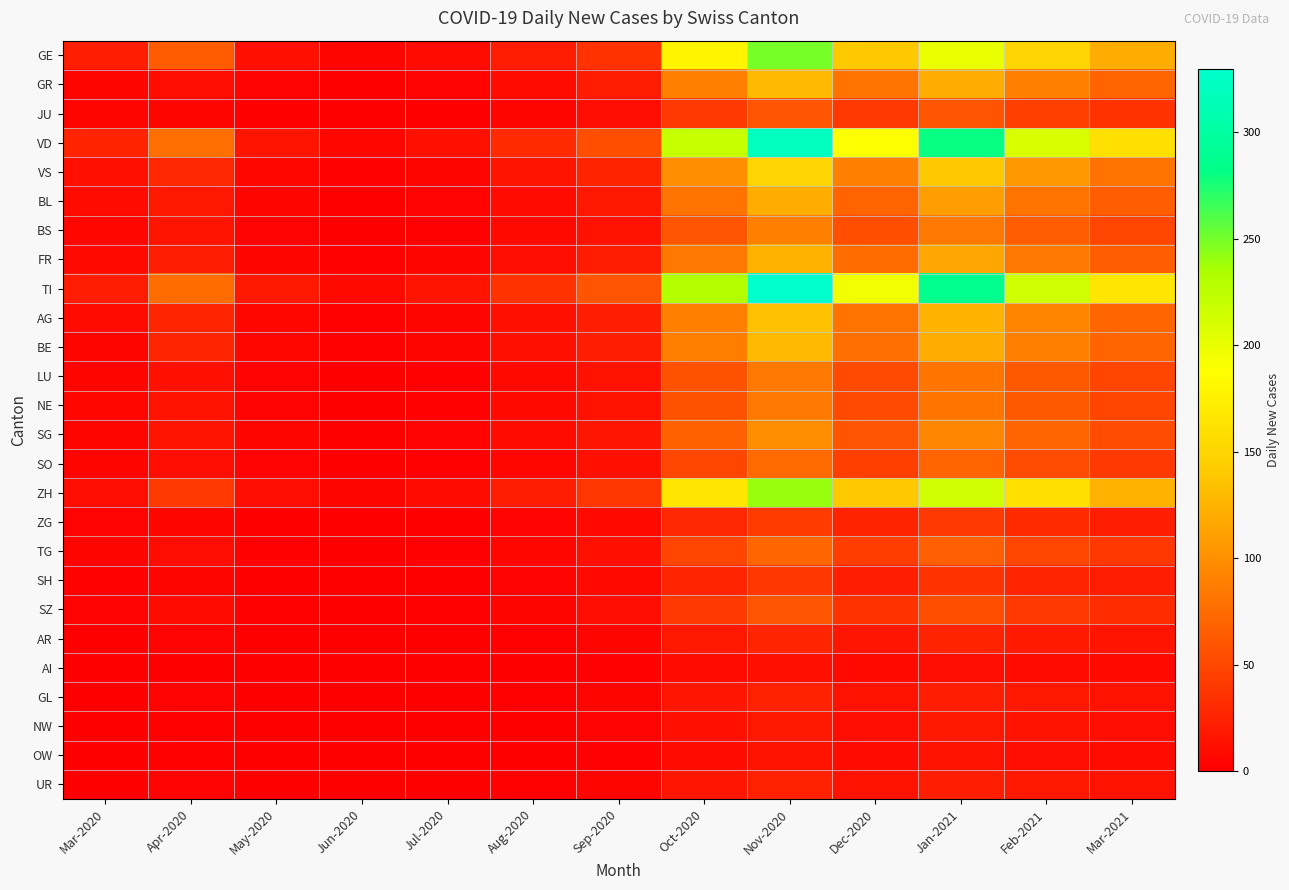

Which has a higher value, Jun-2020 or Apr-2020?

Apr-2020